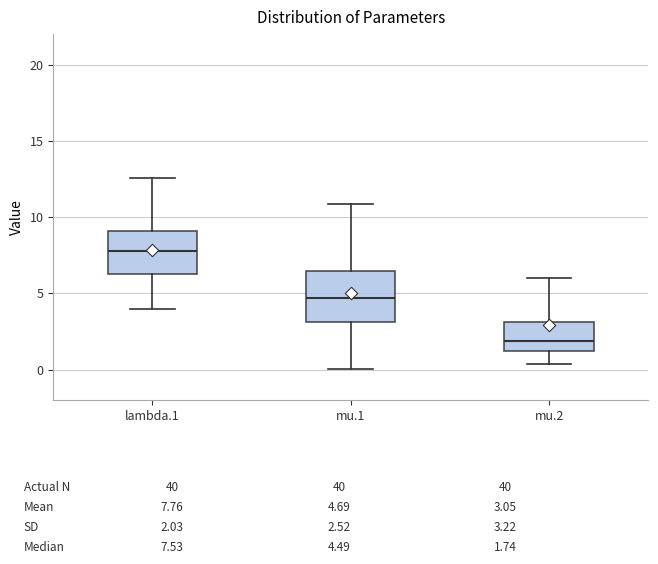

Which box's median line is the highest?

lambda.1